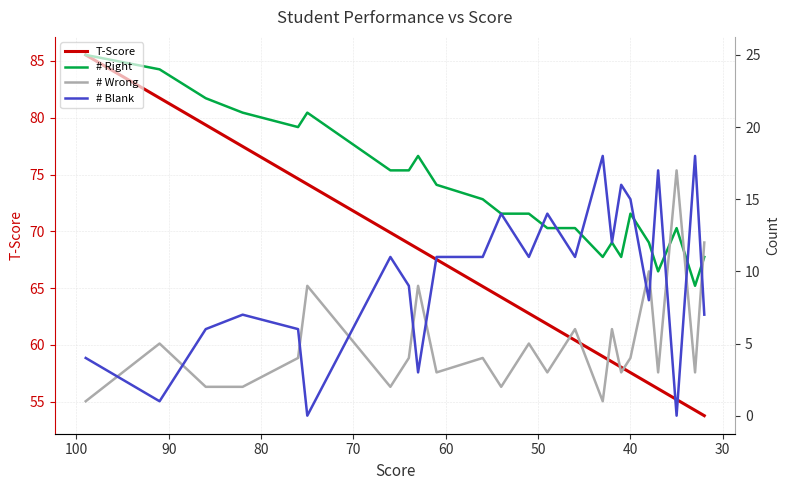

How many lines are shown in the chart?

4